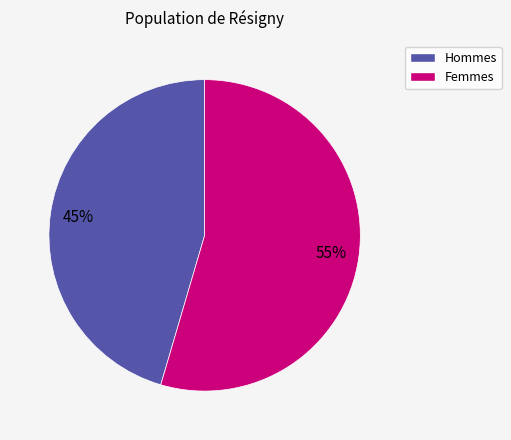

Does any single category account for the majority?

Yes